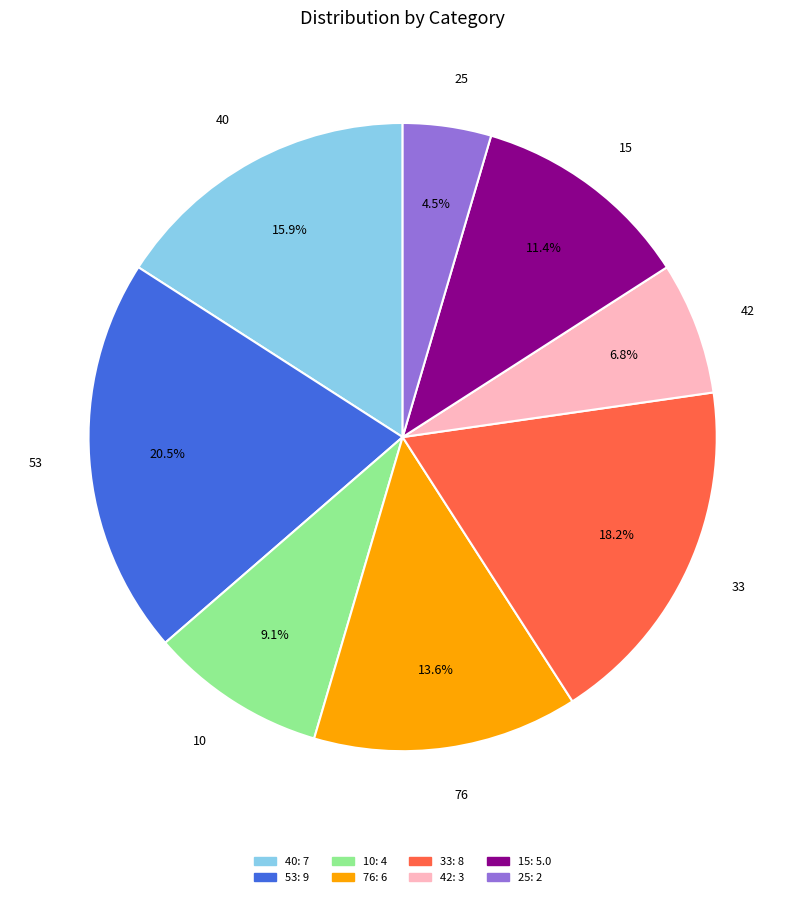

To the nearest percent, what is the difference between the 33 and 10 slice percentages?

9%